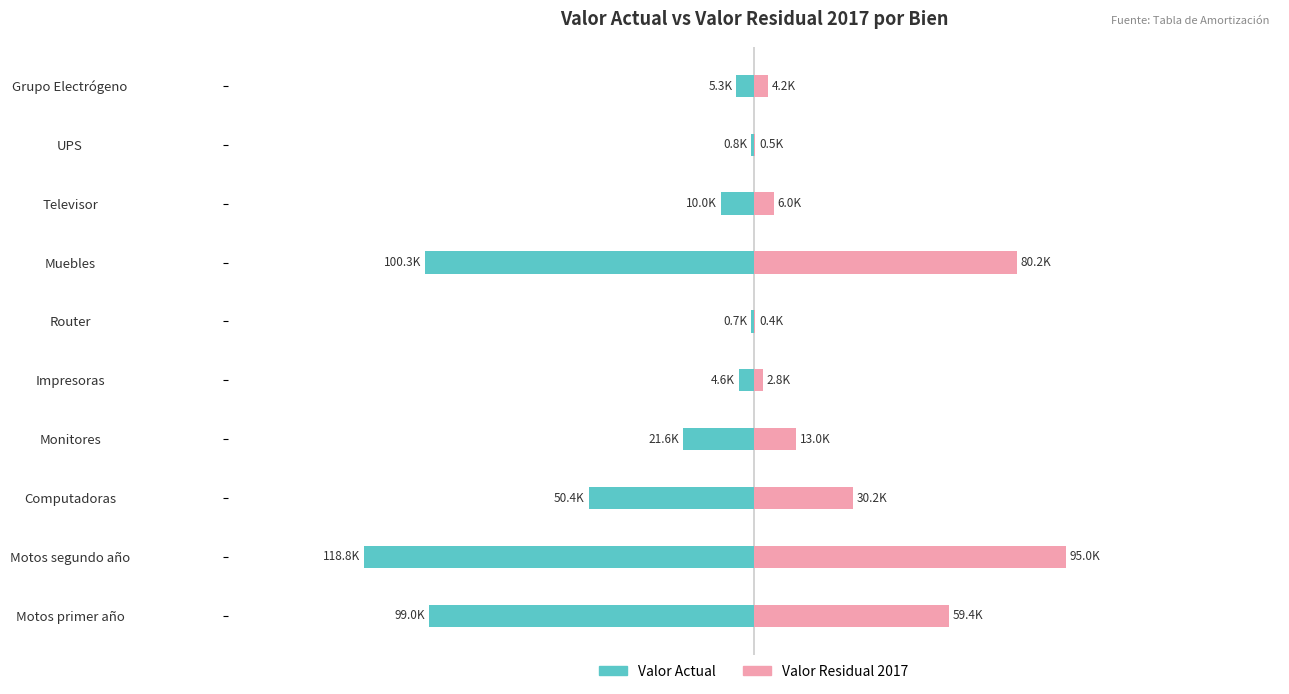

How many data points in Valor Residual 2017 are above 12960?

4